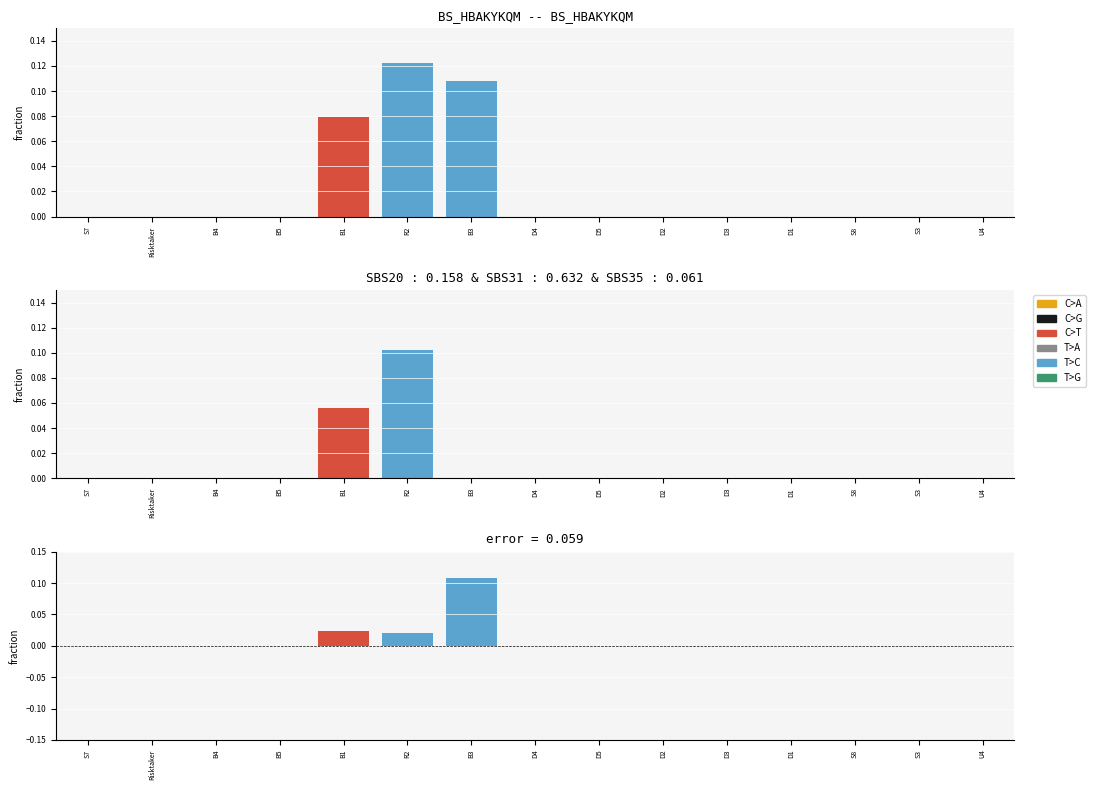

Which series has the largest range (max minus min)?

T>C